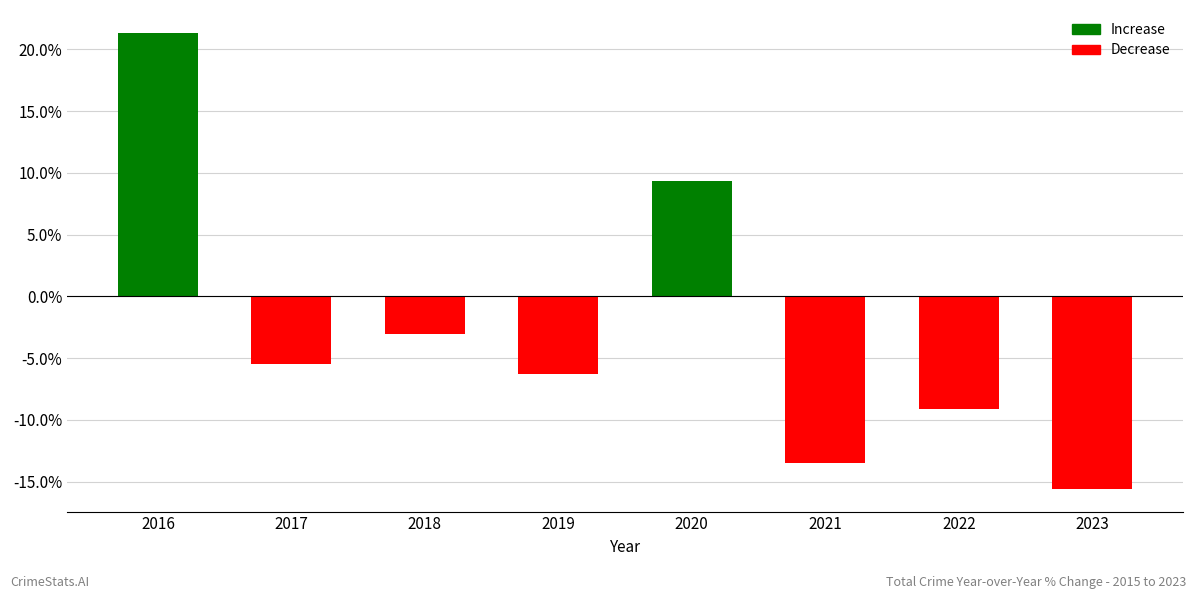

Rank the categories by value from lowest to highest.

2023, 2021, 2022, 2019, 2017, 2018, 2020, 2016